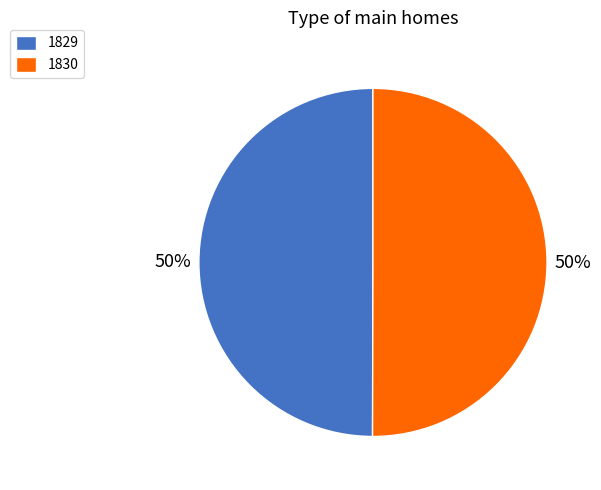

To the nearest percent, what is the average slice percentage?

50%